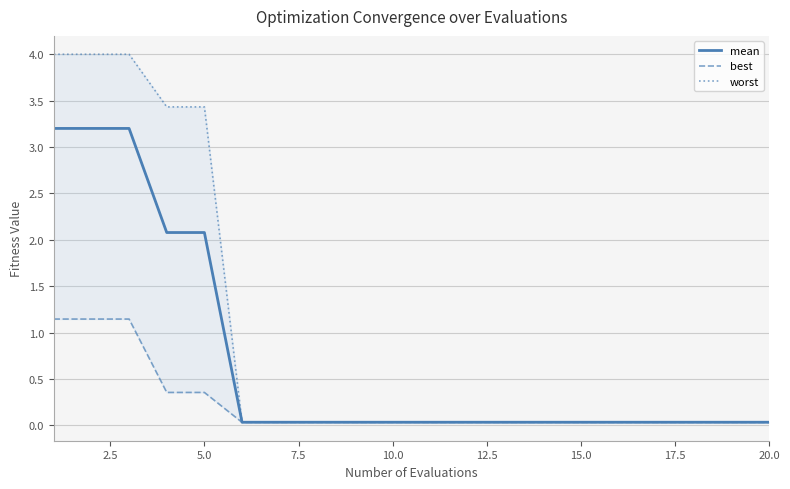

What is the difference between the maximum and second lowest values in the mean series?

3.2